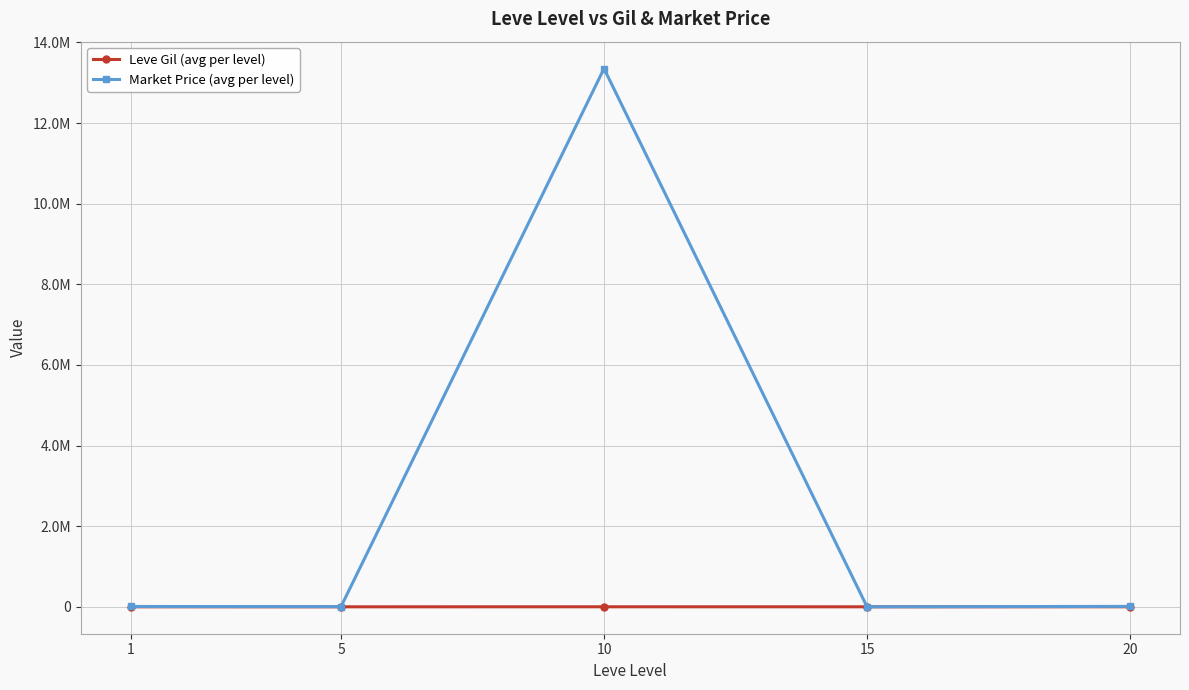

Is it true that Leve Gil (avg per level) equals 445.5 at 20?

False